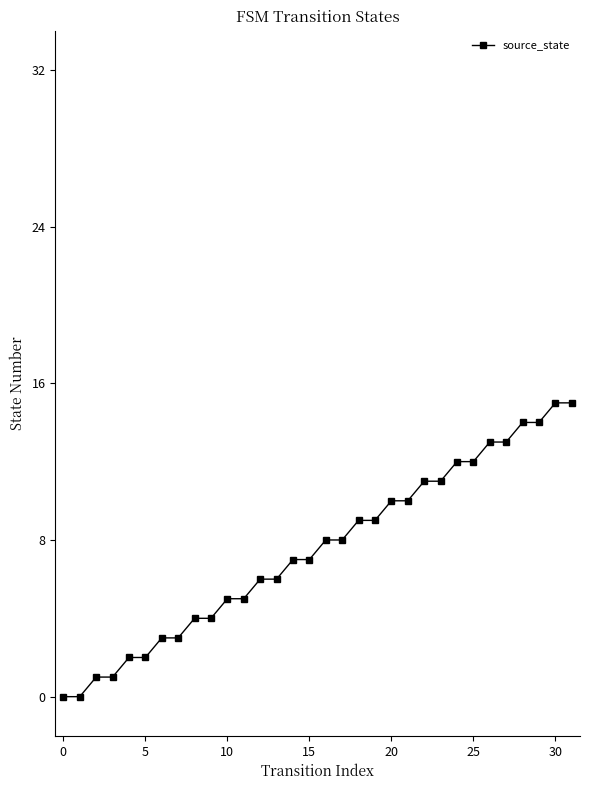

What is the value of the 25th point from the left?

12